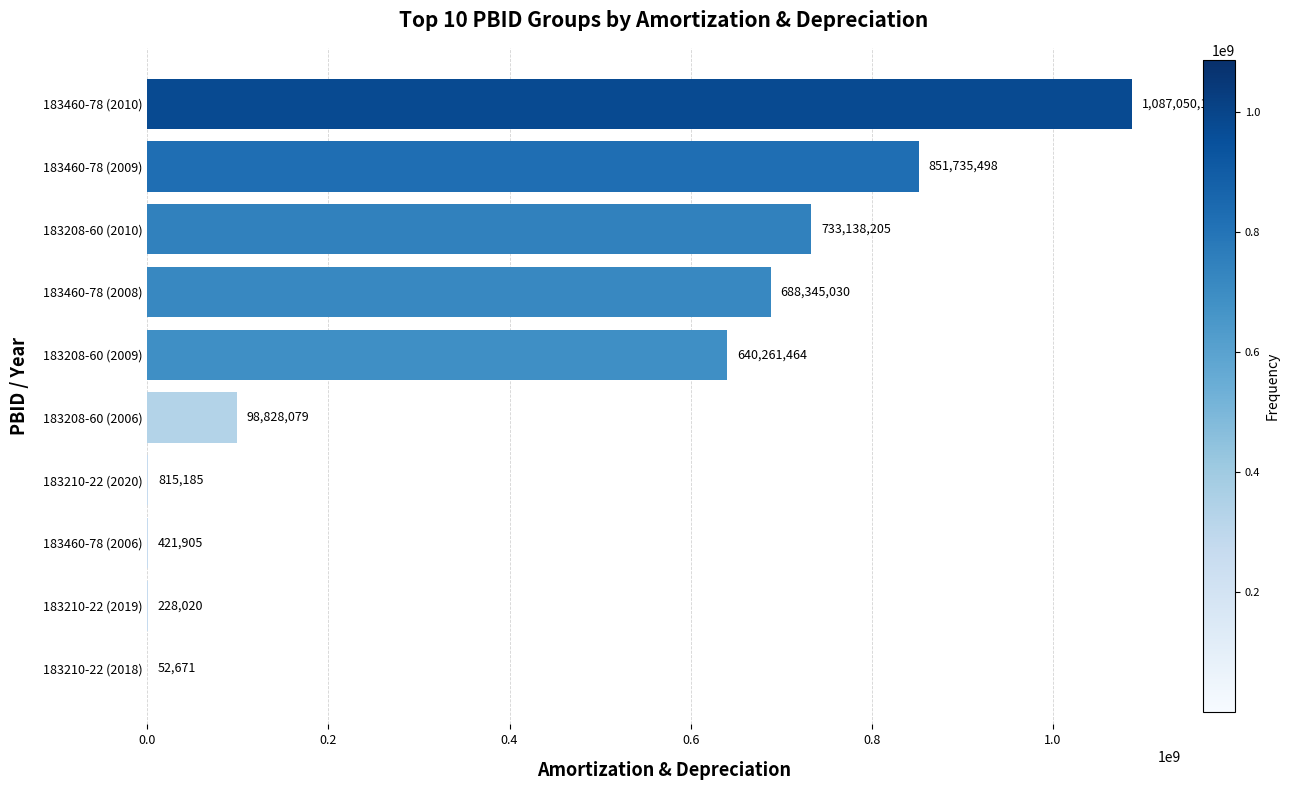

Reading bottom to top, list all the values displayed in this chart.

183210-22 (2018)=52671	183210-22 (2019)=228020	183460-78 (2006)=421905	183210-22 (2020)=815185	183208-60 (2006)=98828079	183208-60 (2009)=640261464	183460-78 (2008)=688345030	183208-60 (2010)=733138205	183460-78 (2009)=851735498	183460-78 (2010)=1087050129